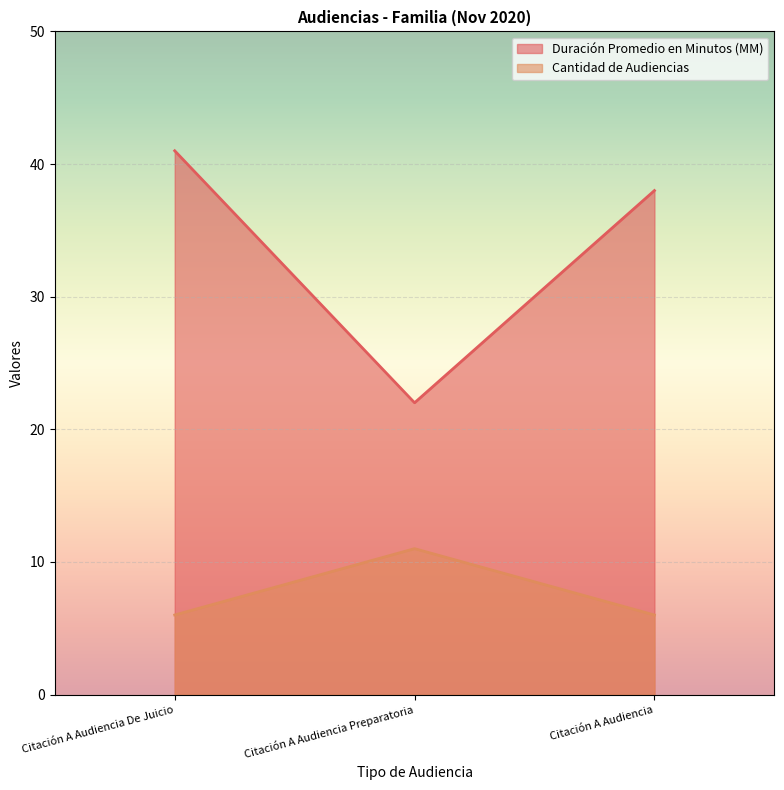

Which series changed the most between Citación A Audiencia De Juicio and Citación A Audiencia?

Duración Promedio en Minutos (MM)